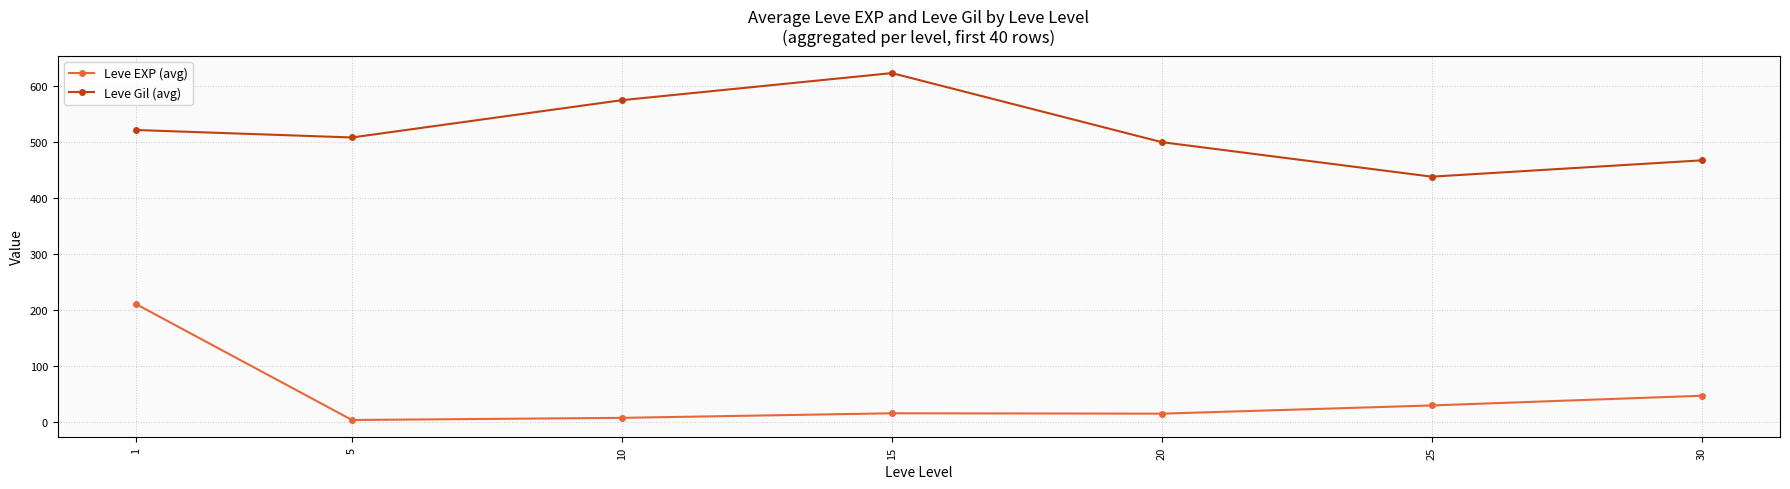

True or false: Leve Gil (avg) and Leve EXP (avg) cross at least once.

False